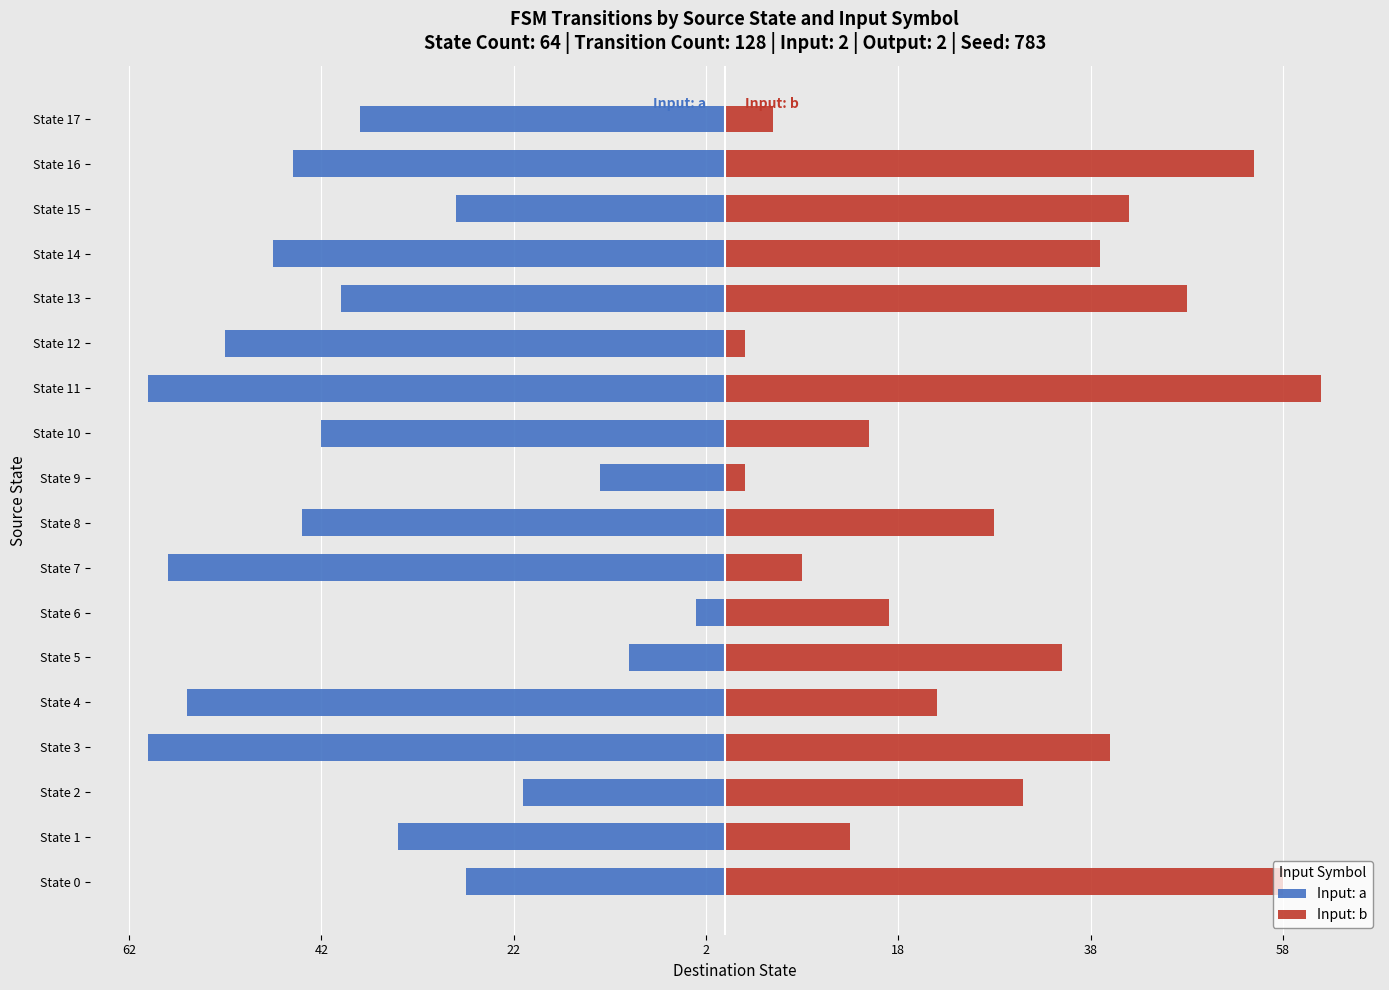

Reading left to right, list all the values displayed in this chart.

Input: a: -27	-34	-21	-60	-56	-10	-3	-58	-44	-13	-42	-60	-52	-40	-47	-28	-45	-38
Input: b: 58	13	31	40	22	35	17	8	28	2	15	62	2	48	39	42	55	5